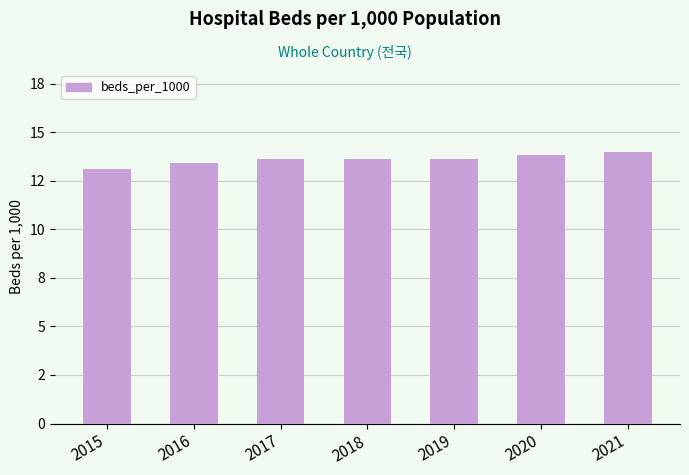

What is the change in value from 2015 to 2018?

+0.5